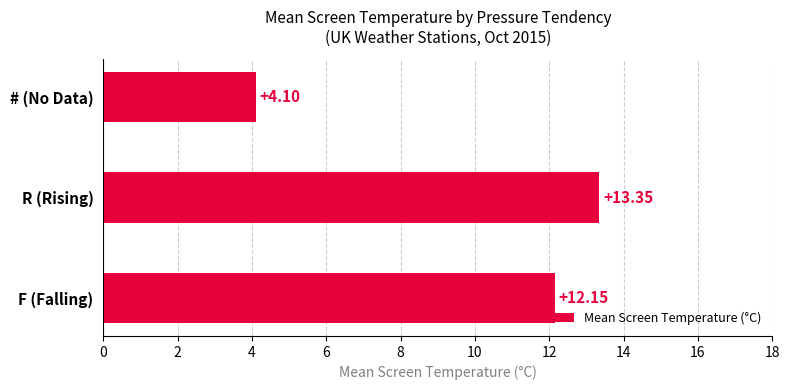

What is the average value?

9.9